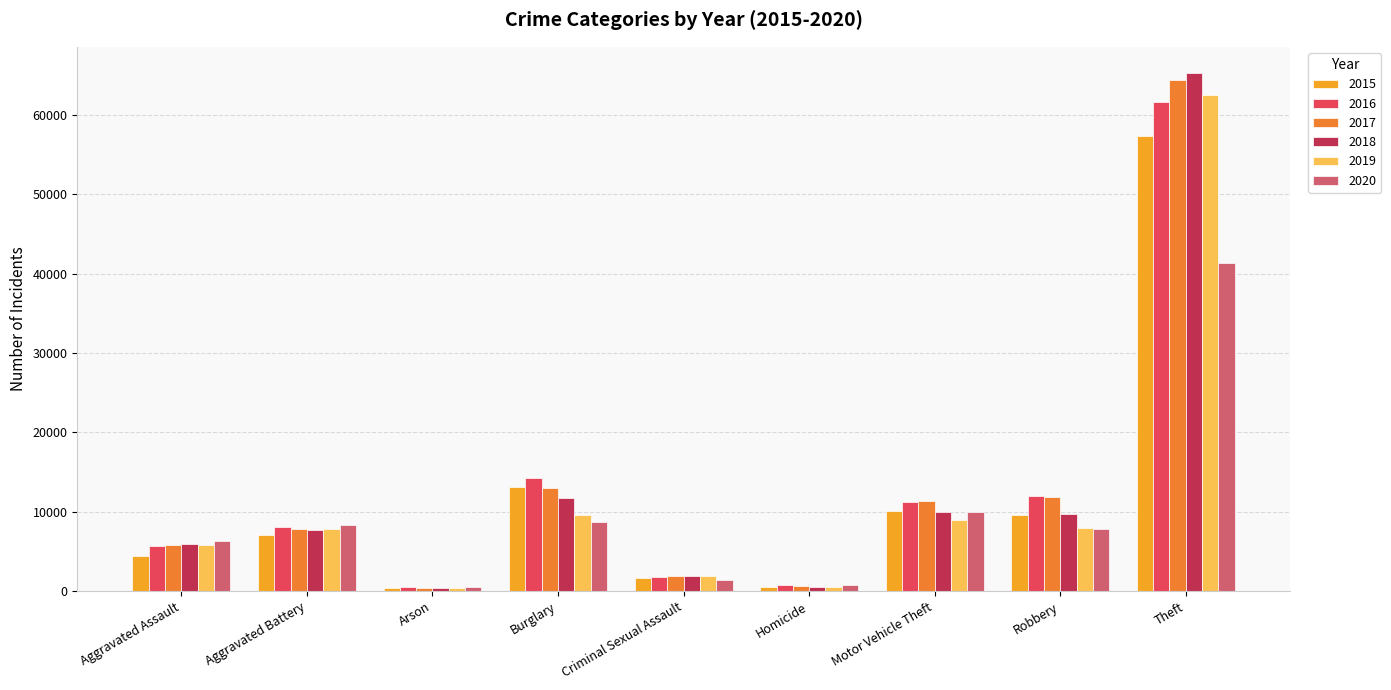

What is the label of the 4th bar from the right?

Homicide